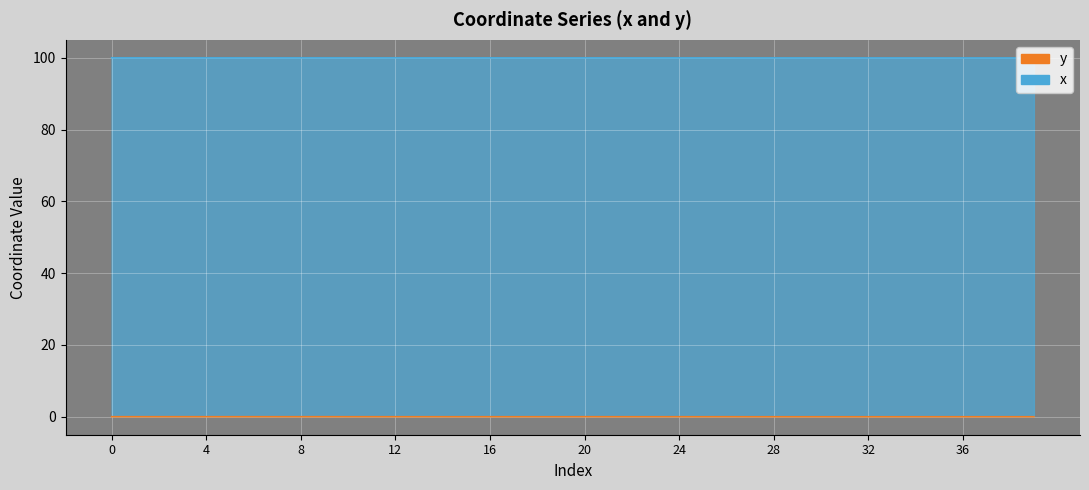

Rank the series by their maximum value, from lowest to highest.

y, x